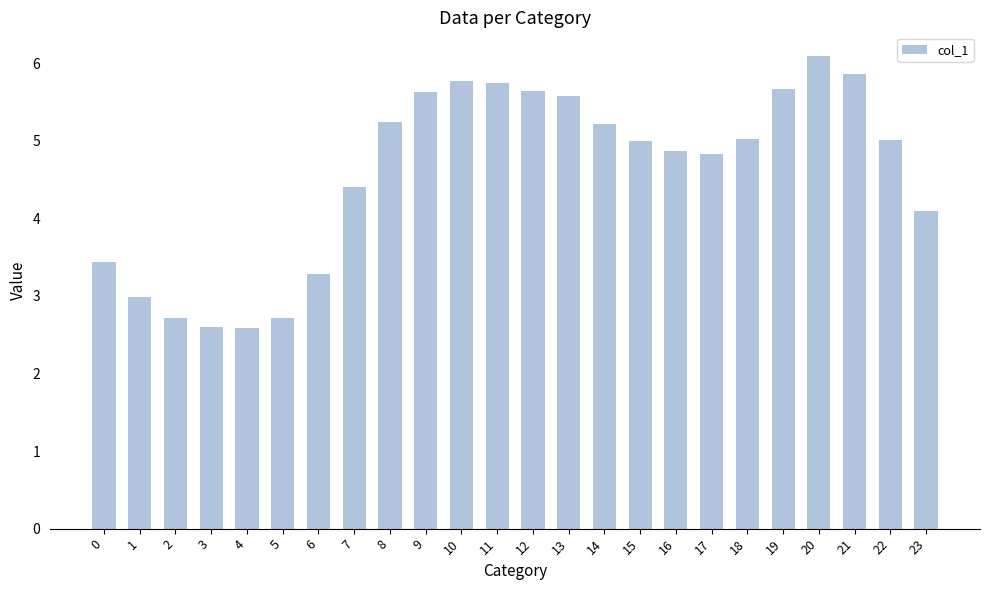

The chart shows a value of 2.7 at 2. True or false?

True